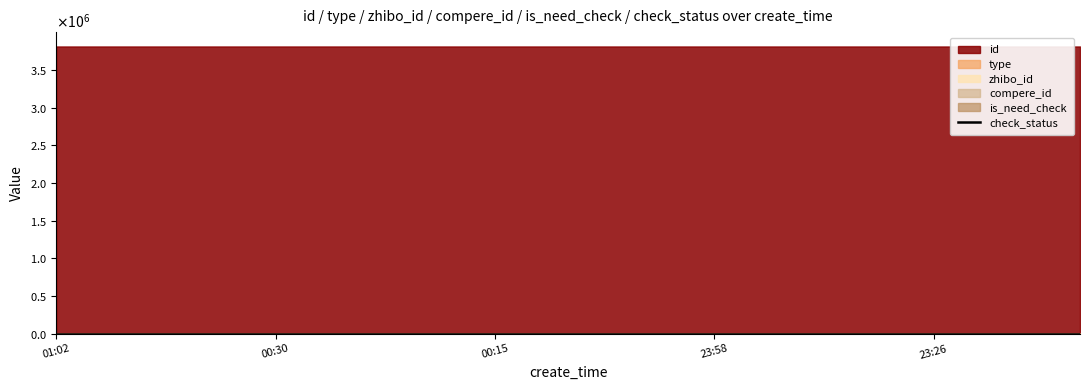

What are all the series names shown in the legend?

id, type, zhibo_id, compere_id, is_need_check, check_status